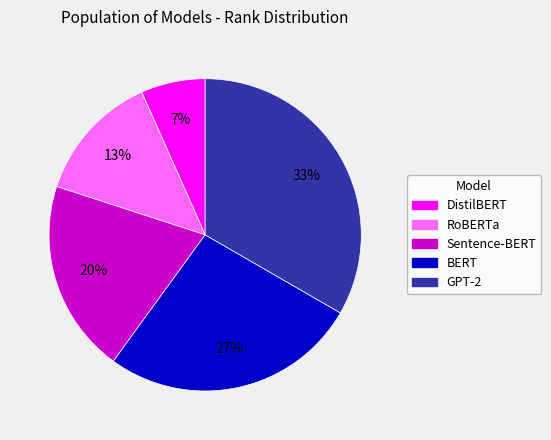

What is the largest slice in the pie chart?

GPT-2